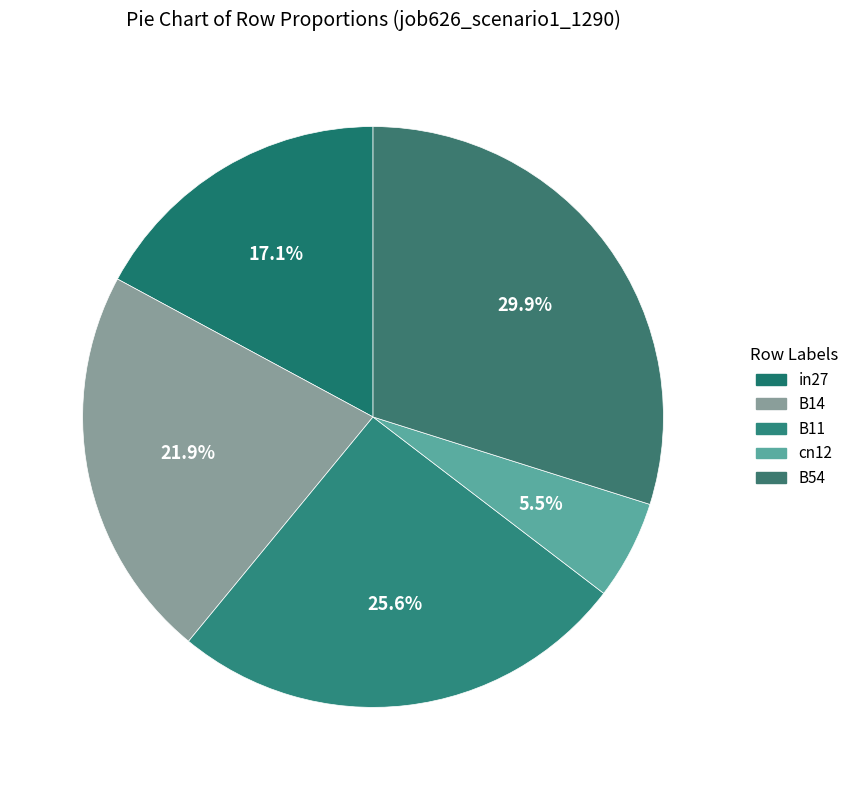

The in27 slice represents 25% of the pie. True or false?

False